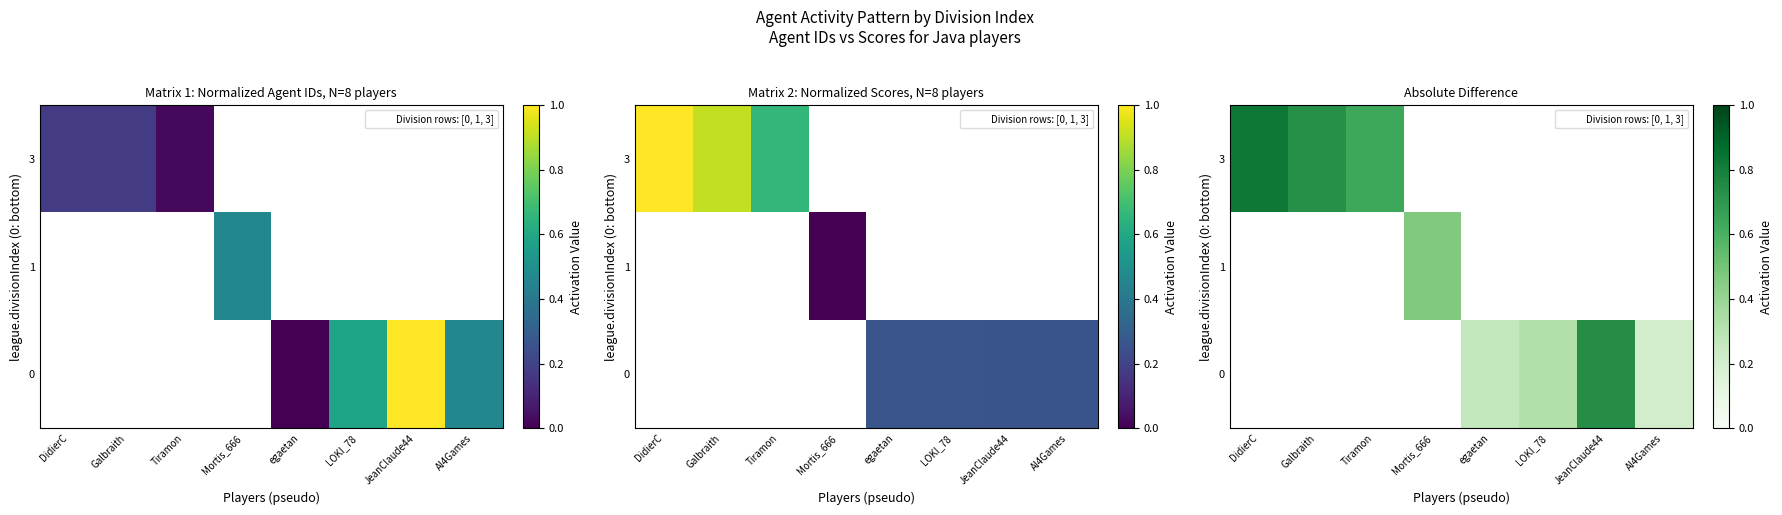

Count the number of data series in this chart.

3